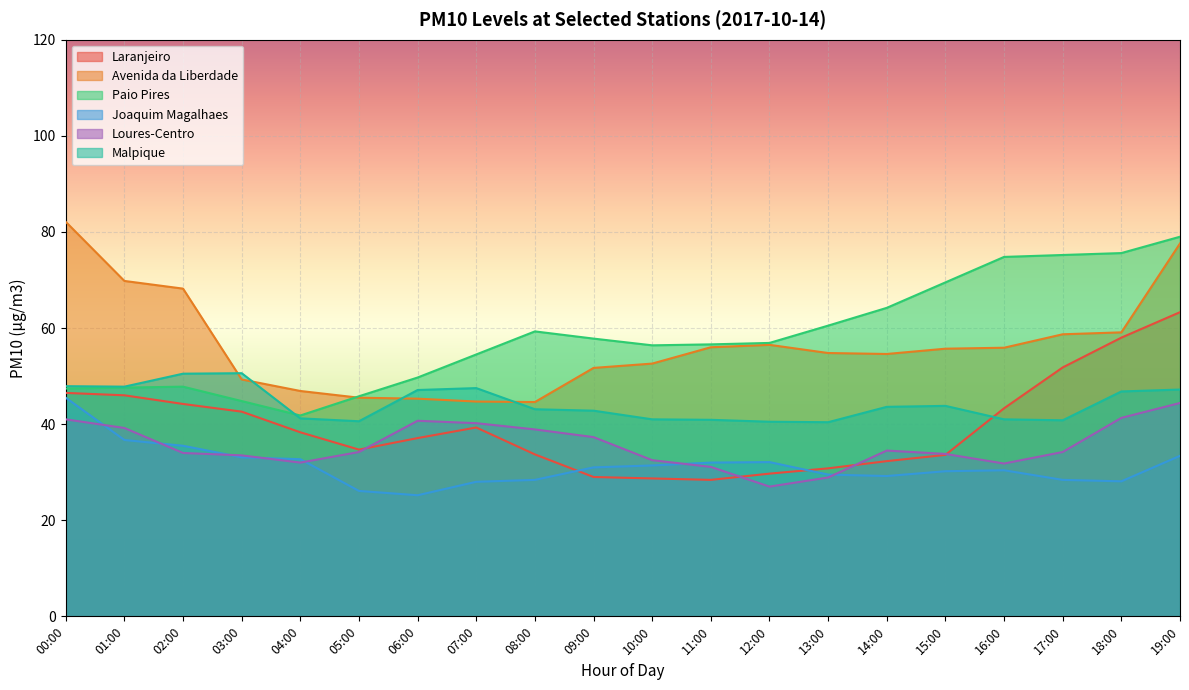

What value does the Laranjeiro series have at 01:00?

46.0